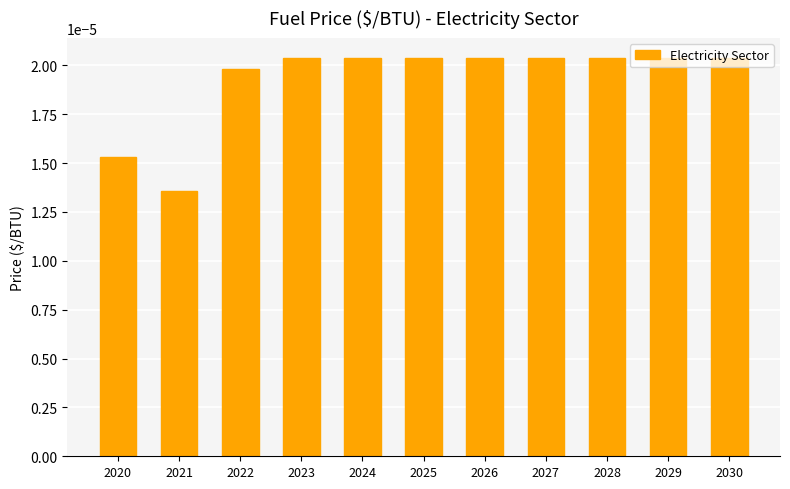

Does the chart contain any negative values?

No